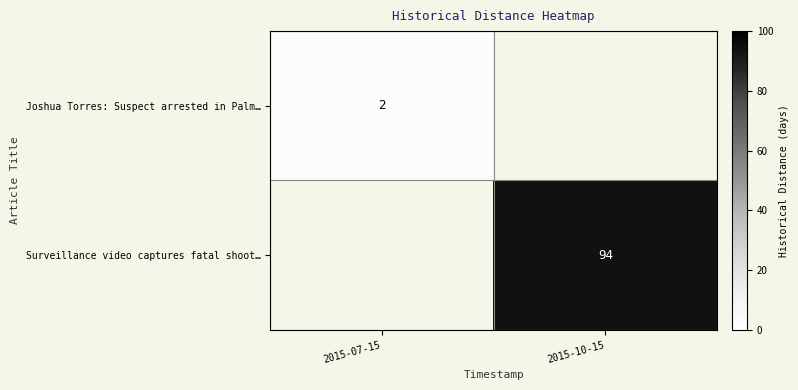

Is the value of Joshua Torres: Suspect arrested in Palm… at 2015-07-15 greater than the value of Surveillance video captures fatal shoot… at 2015-10-15?

No